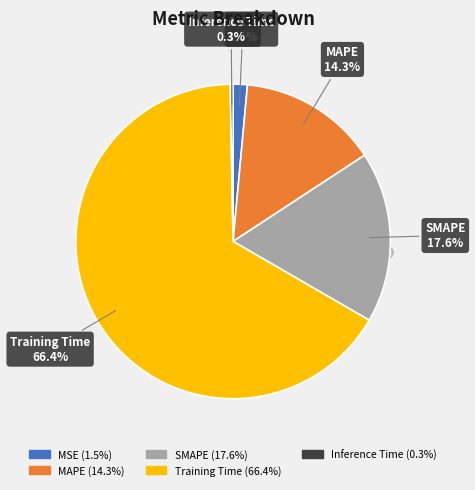

To the nearest percent, what is the average slice percentage?

20%